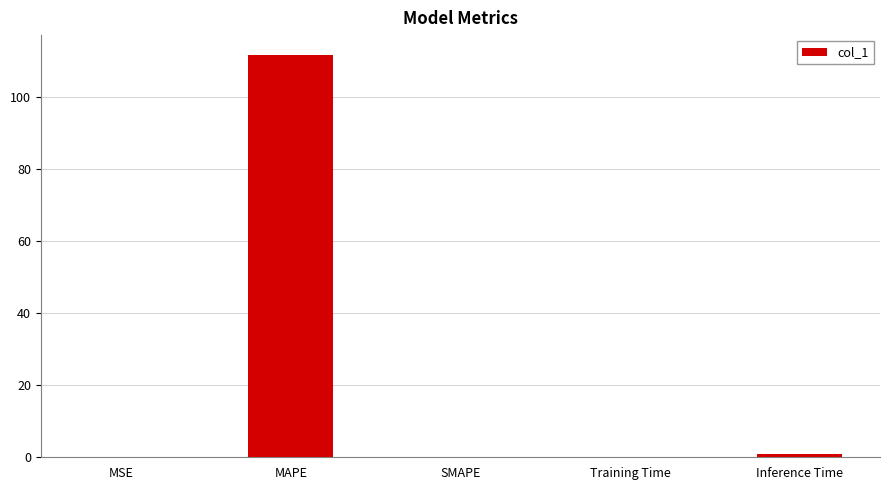

What is the maximum value shown in the chart?

111.5